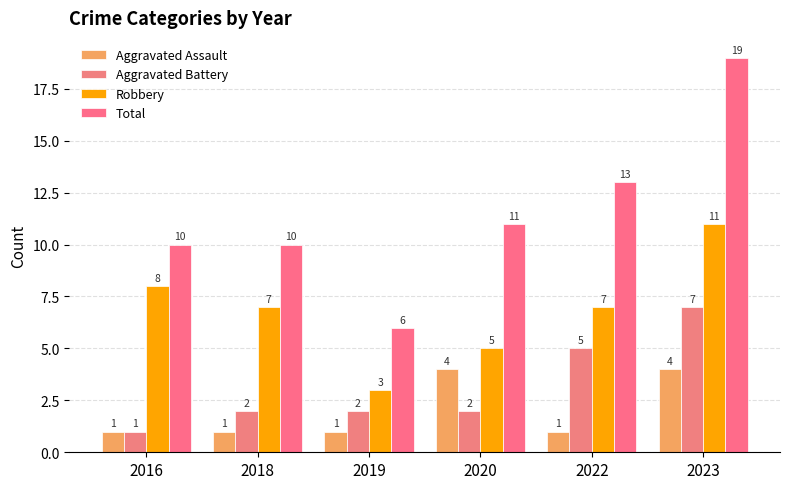

True or false: Robbery has a value of 13 at 2016.

False